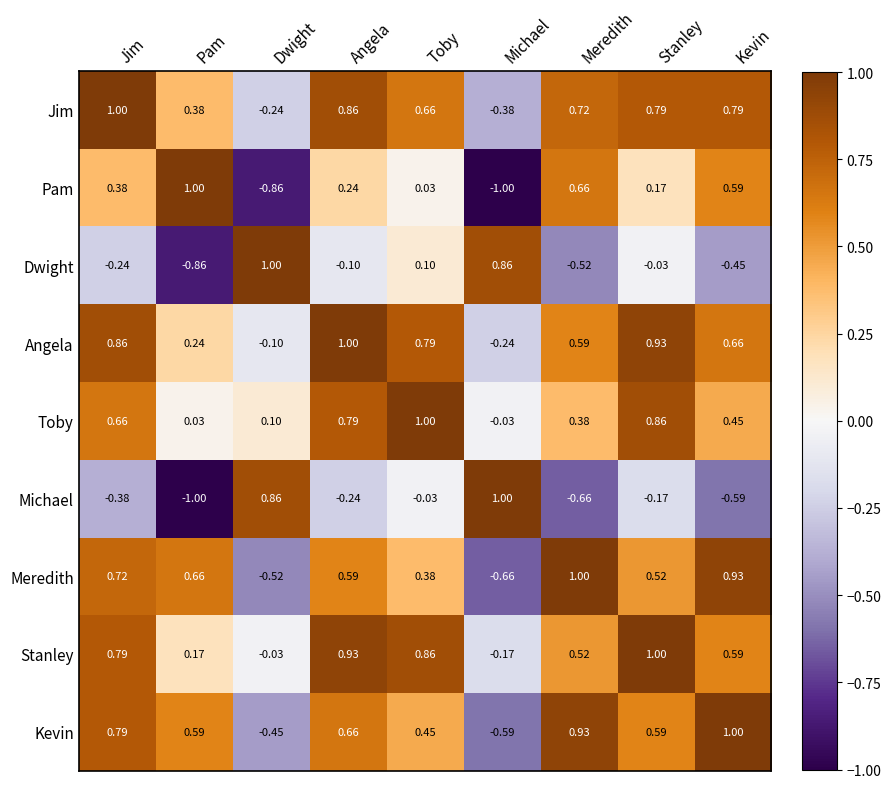

Where is Pam nearest to the value 0?

Toby